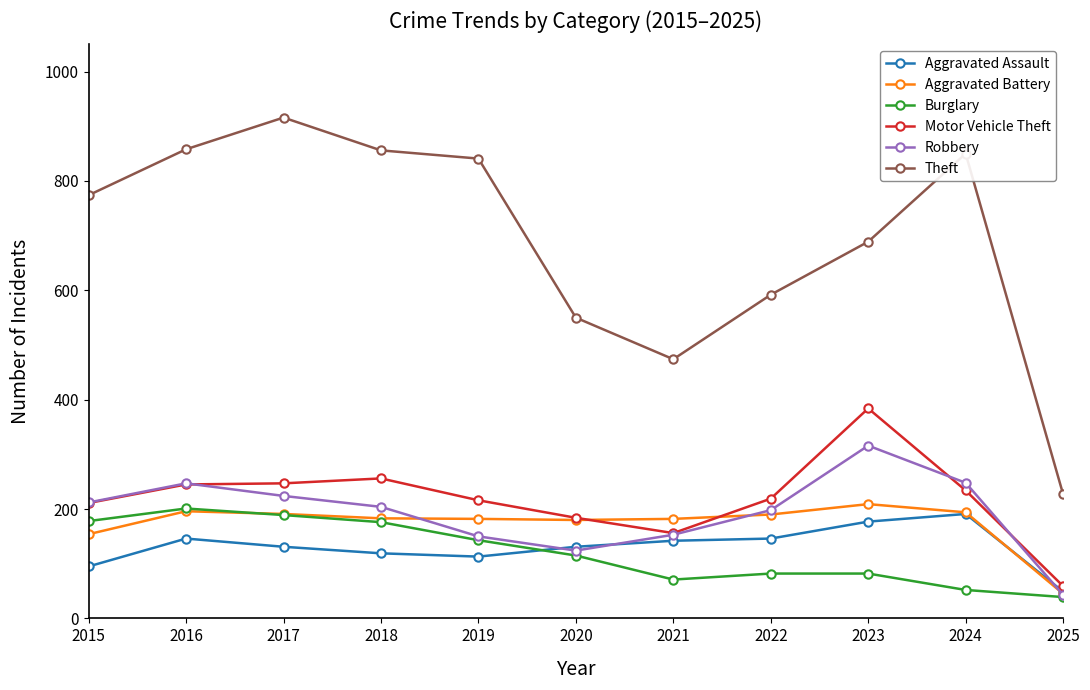

At how many categories does at least one series exceed 490?

9